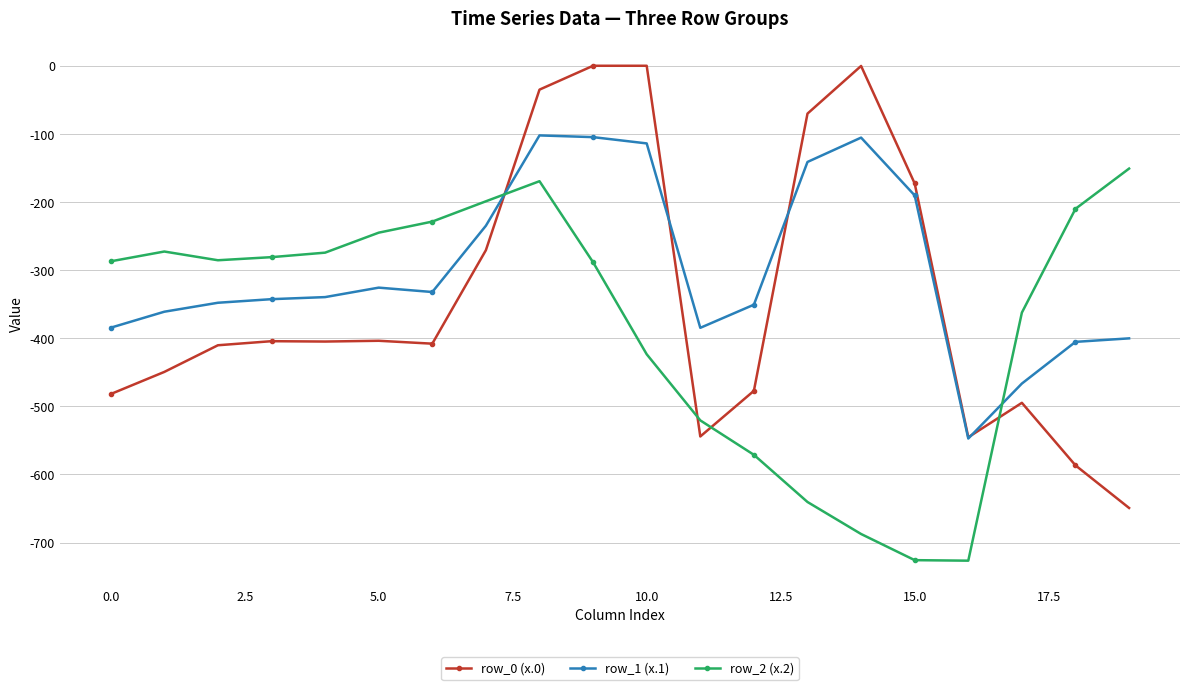

Rank the series by their average value, from highest to lowest.

row_1 (x.1), row_0 (x.0), row_2 (x.2)